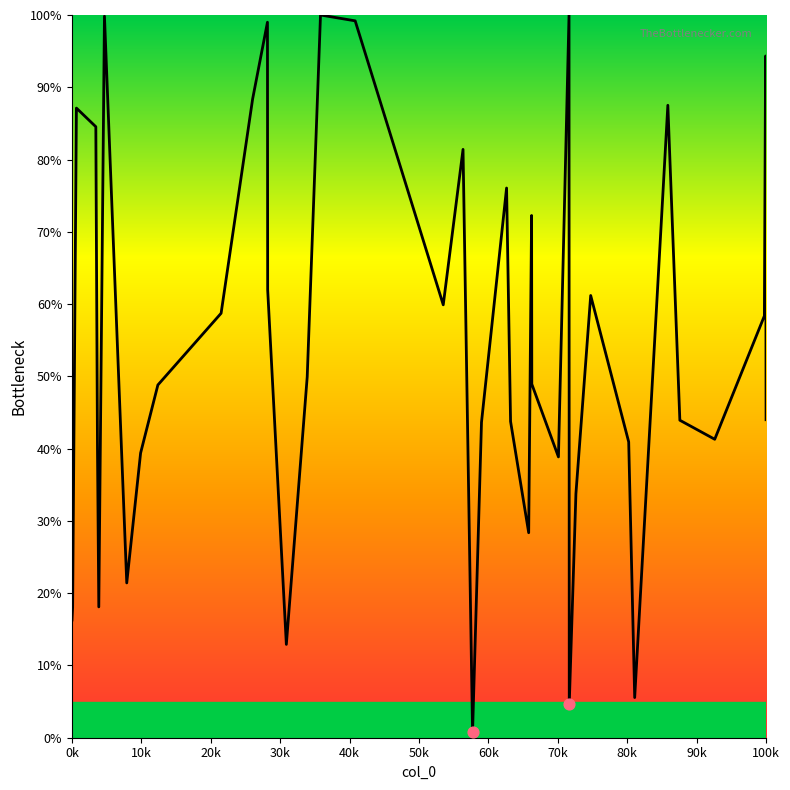

What is the maximum value shown in the chart?

100.0